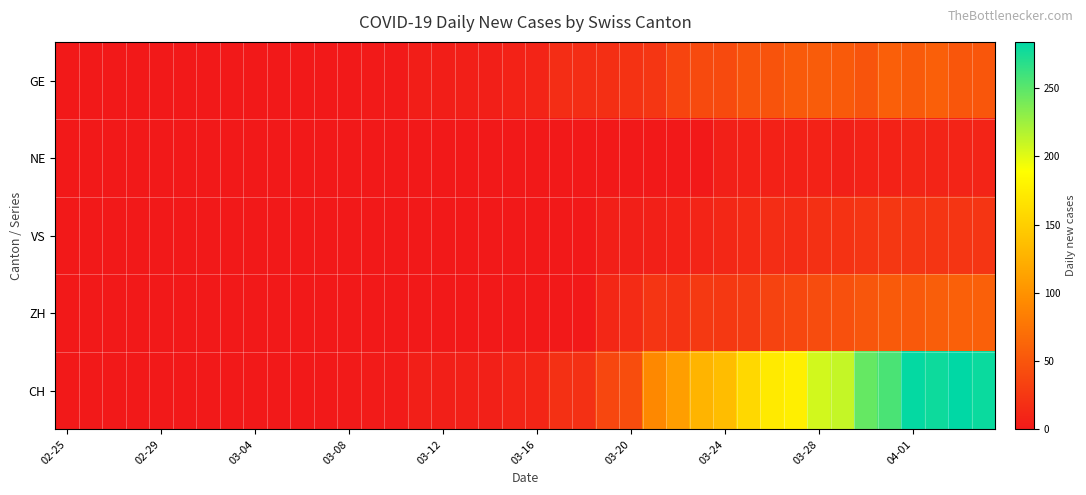

Which label corresponds to the smallest value in the chart?

02-25